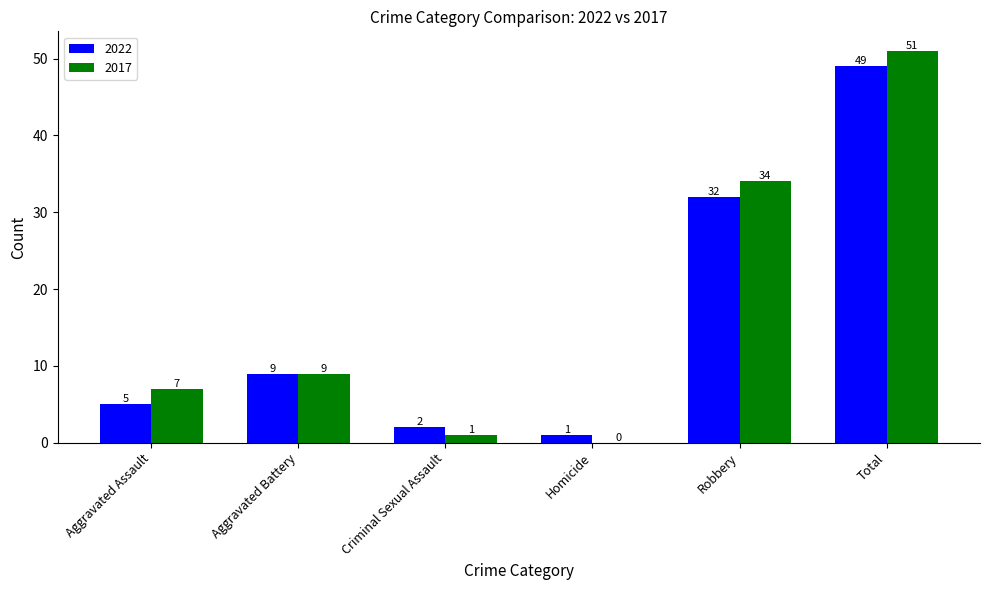

How many groups of bars are there?

6